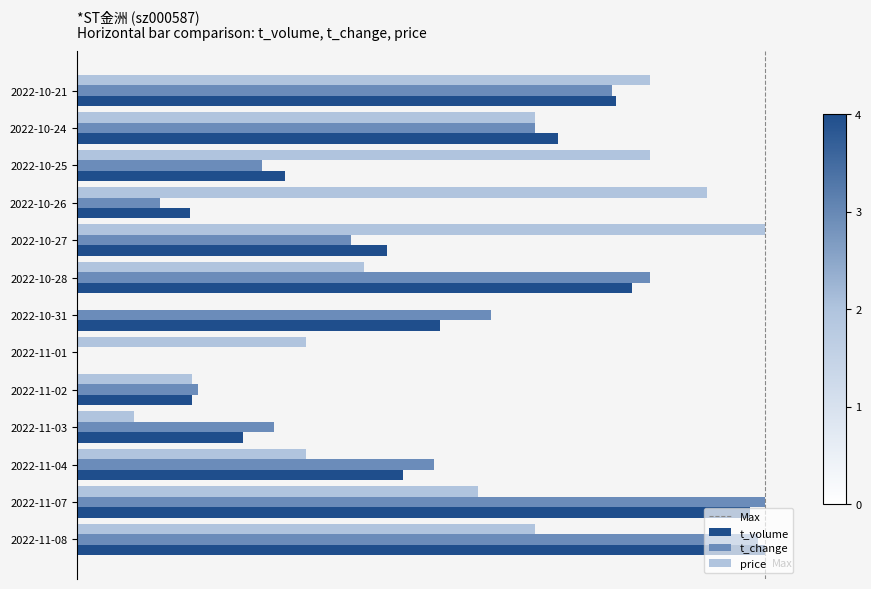

At which category does the chart reach its minimum across all series?

2022-11-01